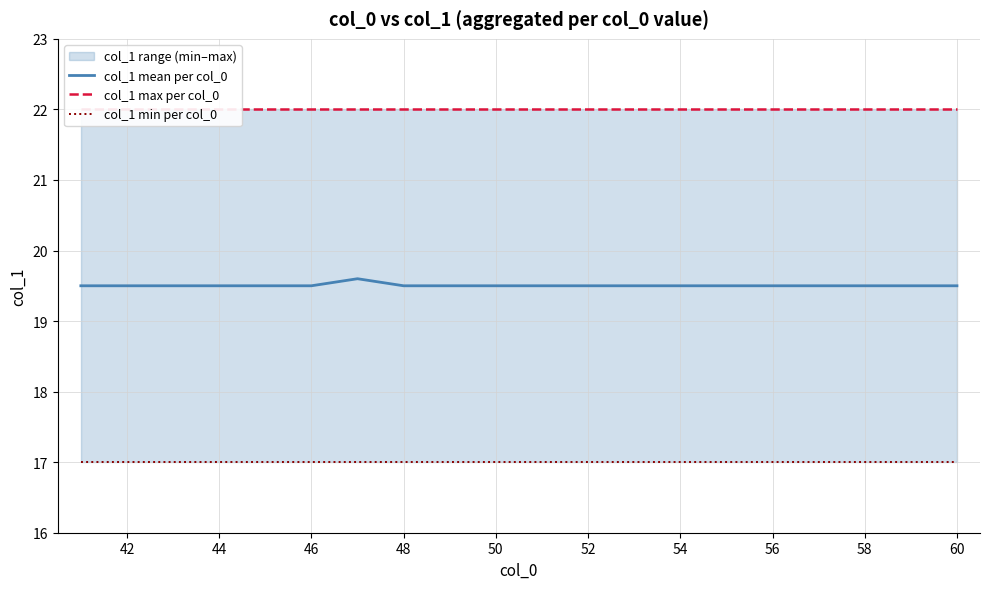

Rank the series by their maximum value, from highest to lowest.

col_1 max per col_0, col_1 mean per col_0, col_1 min per col_0